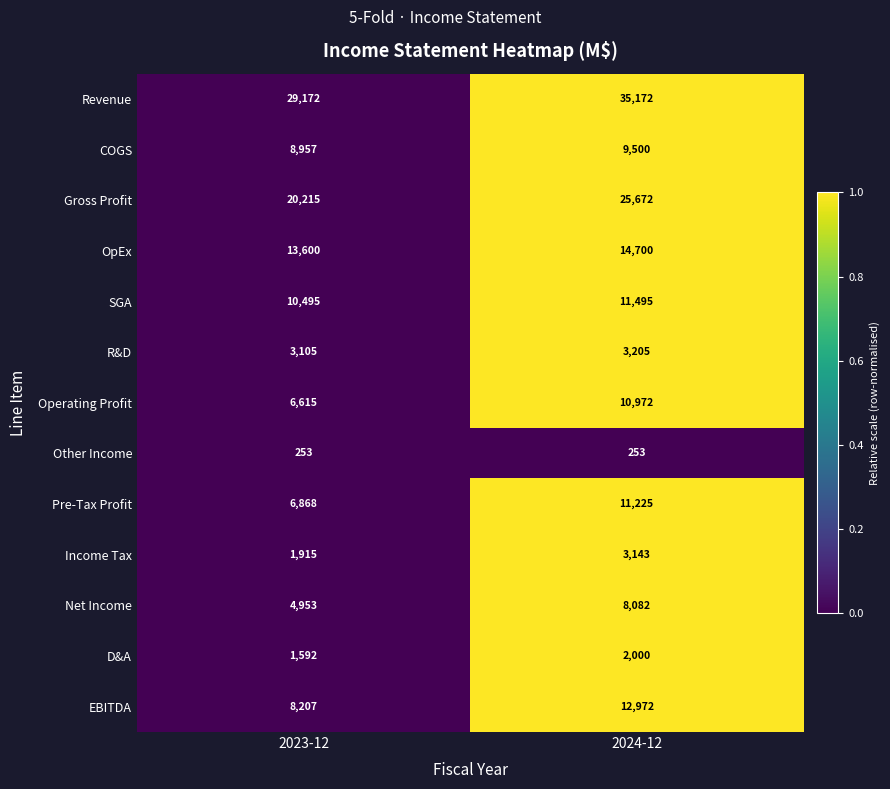

What is the maximum value for Gross Profit?

25672